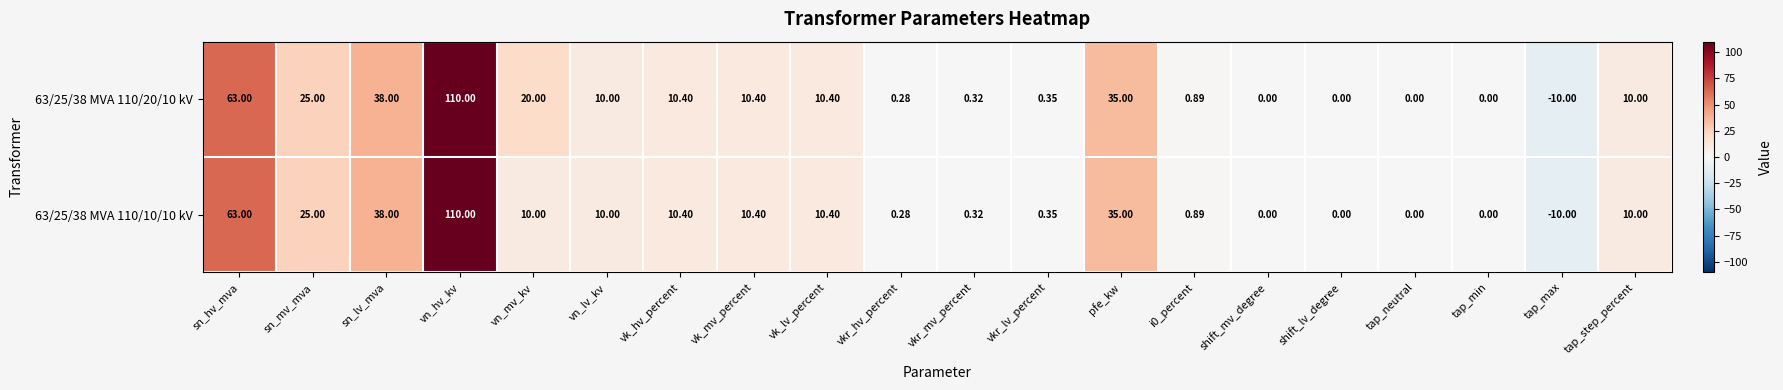

At which category does the chart reach its peak across all series?

vn_hv_kv